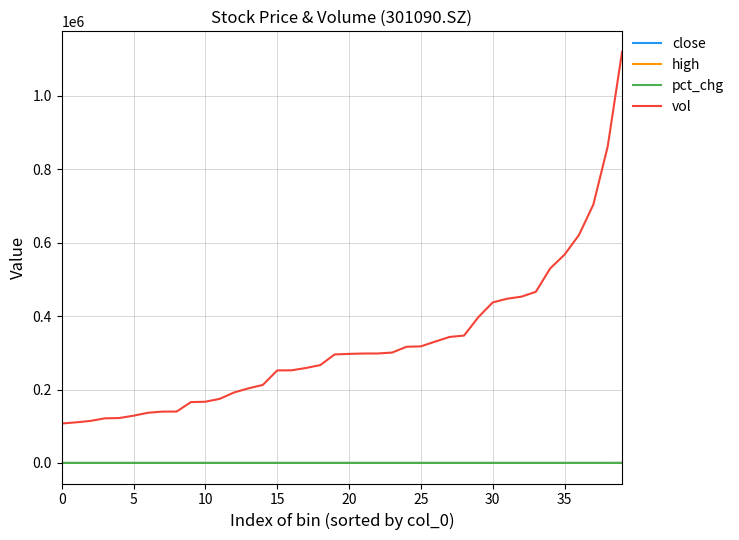

True or false: close and vol intersect in this chart.

False